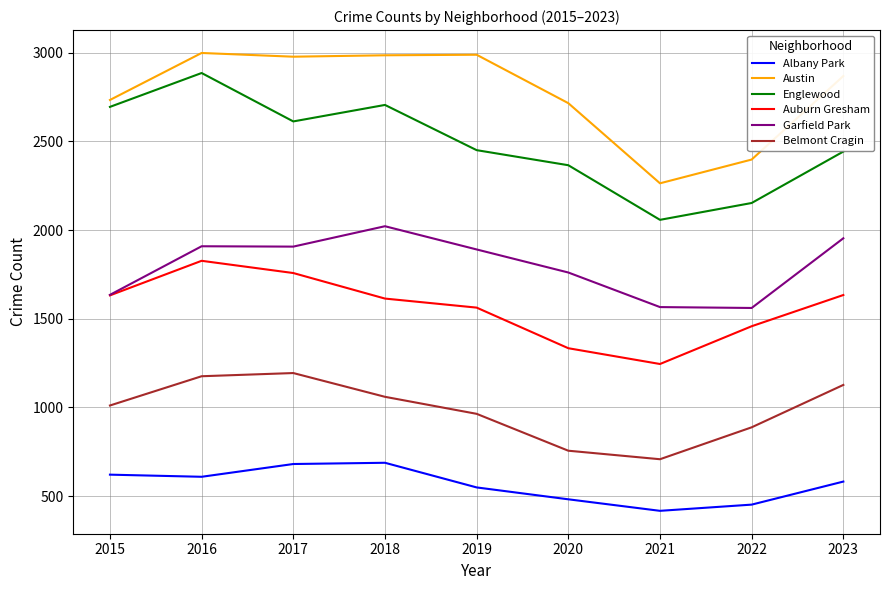

Where does the Albany Park series first go above 582?

2015